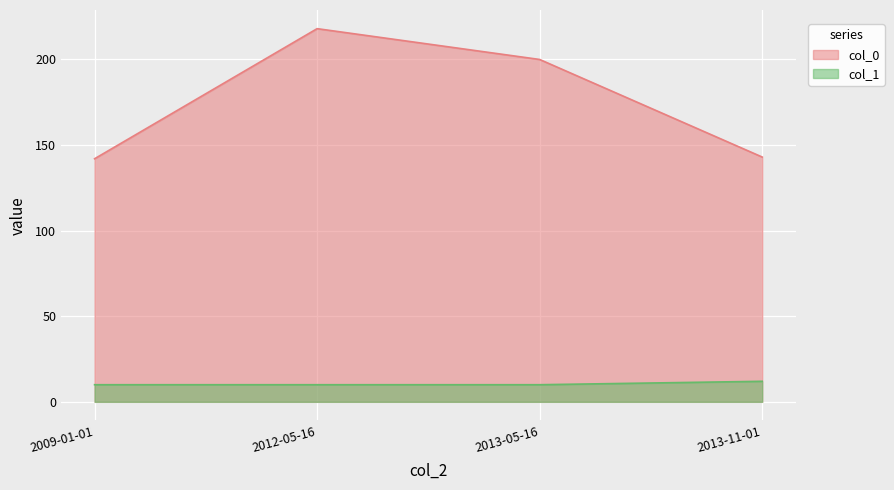

True or false: col_1 and col_0 intersect in this chart.

False